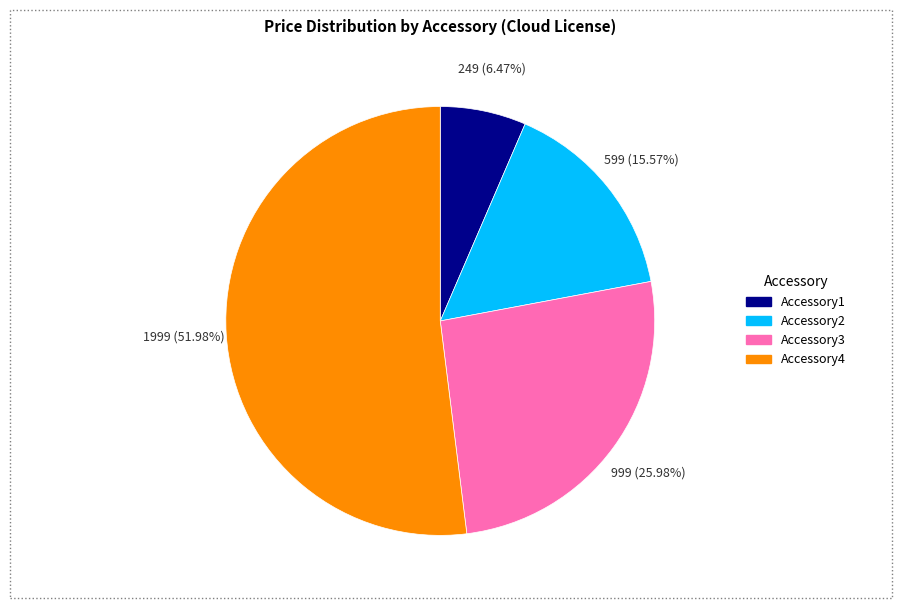

What percentage is the Accessory3 slice, to the nearest percent?

26%